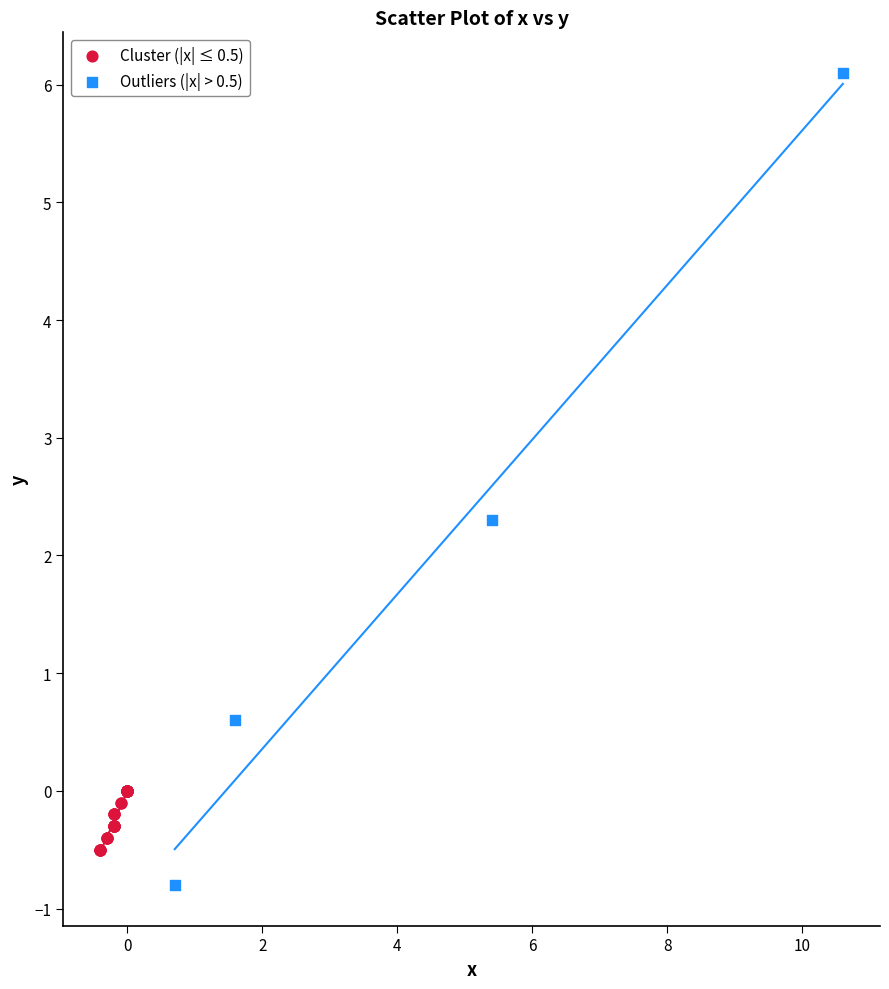

Which series has the largest Y range (max minus min)?

Outliers (|x| > 0.5)